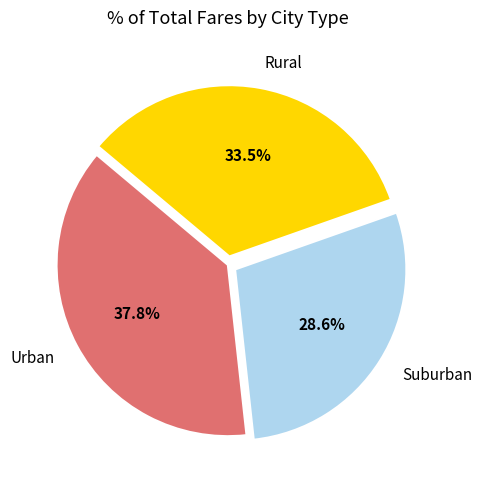

Combined, do Rural and Suburban account for over 50%?

Yes